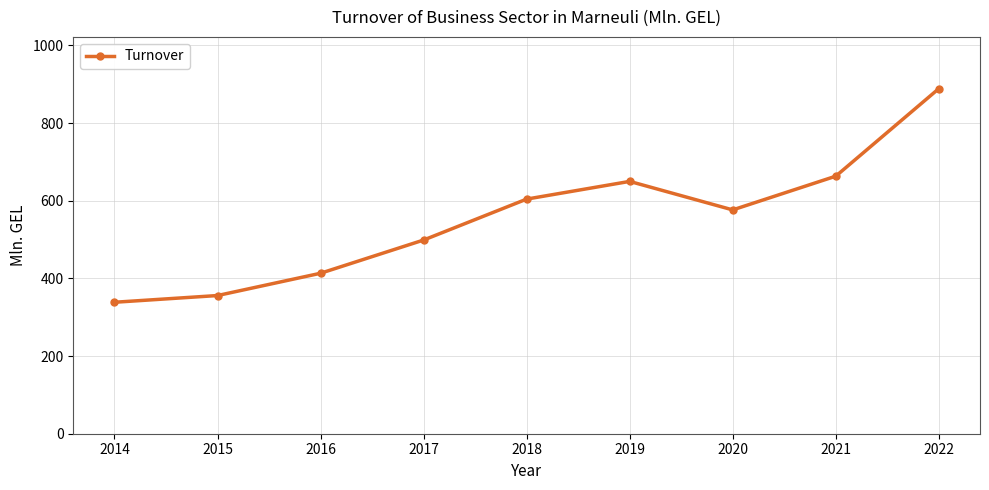

At which label is the value closest to 613?

2018